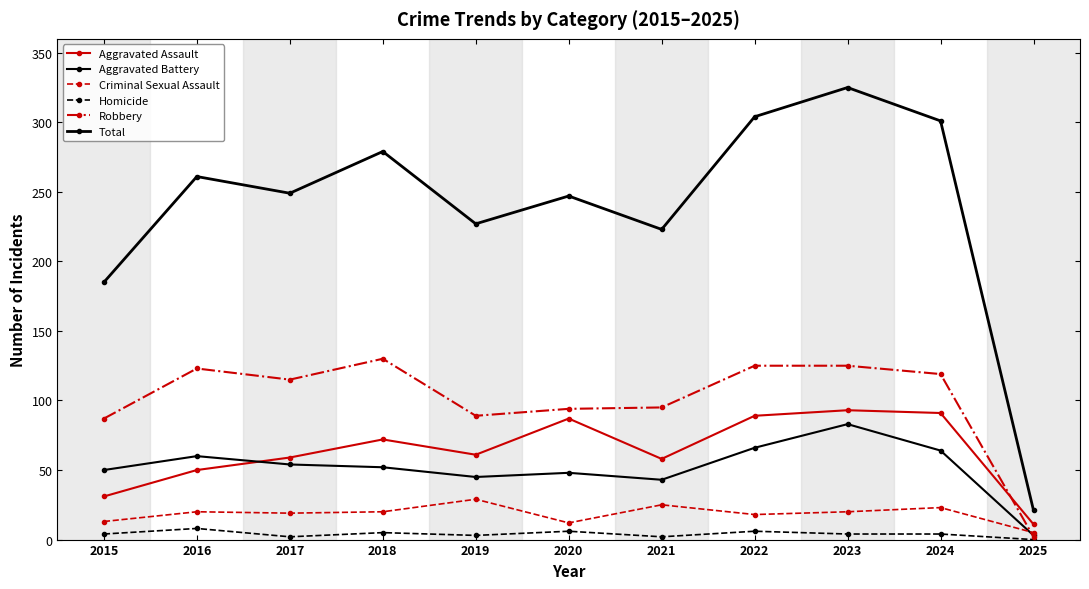

The value of Aggravated Battery at 2023 is 131. True or false?

False